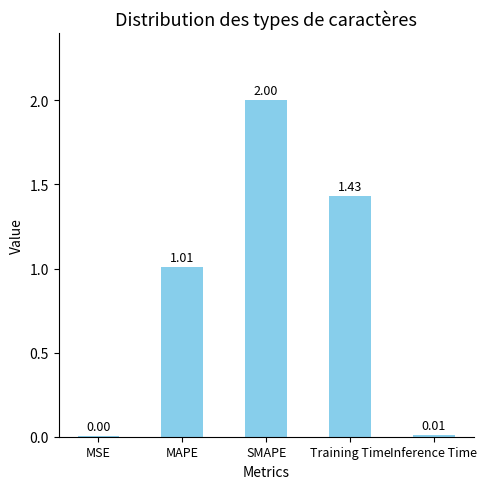

The value at MSE is 0.0. True or false?

True